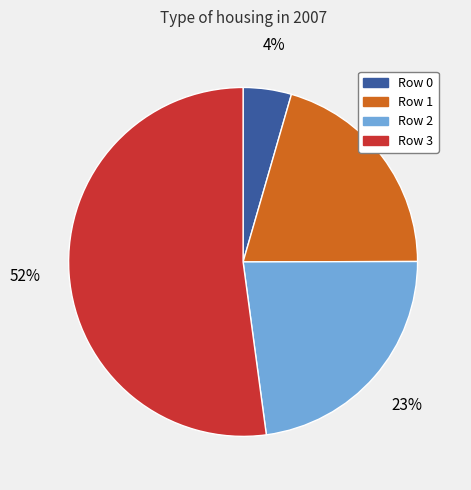

How many segments does this pie chart have?

4